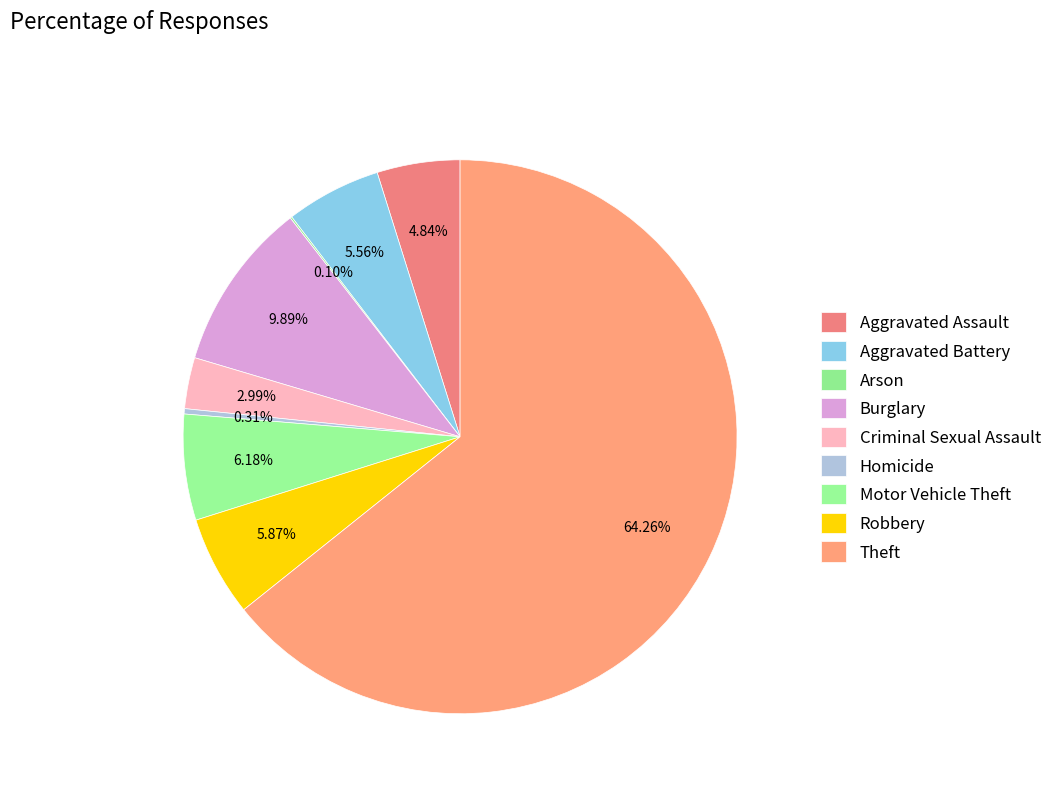

Which has a higher value, Aggravated Assault or Robbery?

Robbery